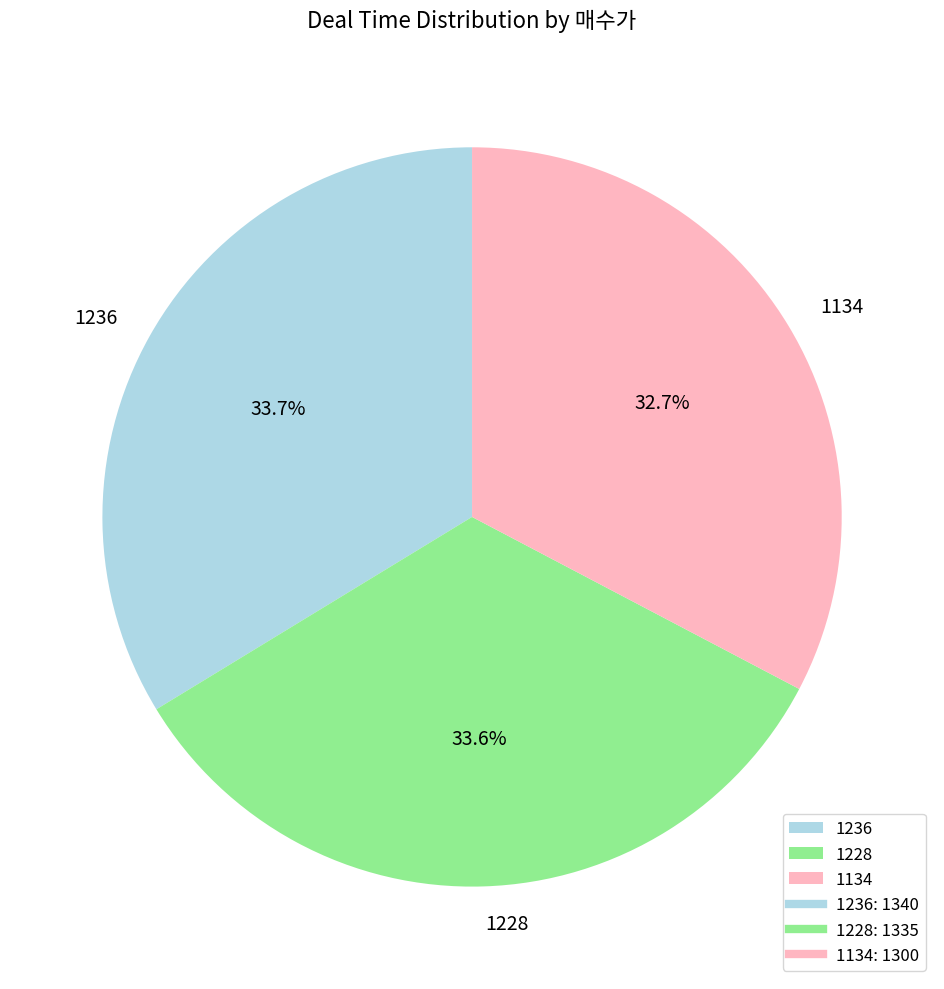

Approximately how many times larger is the value at 1228 compared to 1134?

1.0